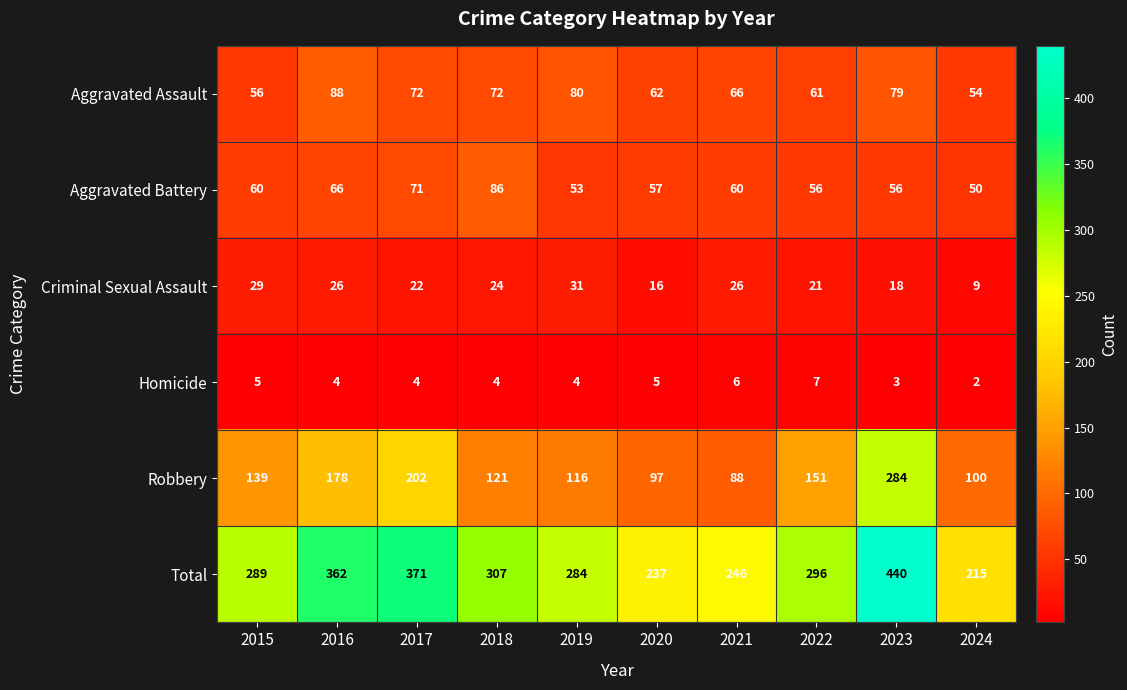

Rank the series at 2021 from lowest to highest value.

Homicide, Criminal Sexual Assault, Aggravated Battery, Aggravated Assault, Robbery, Total